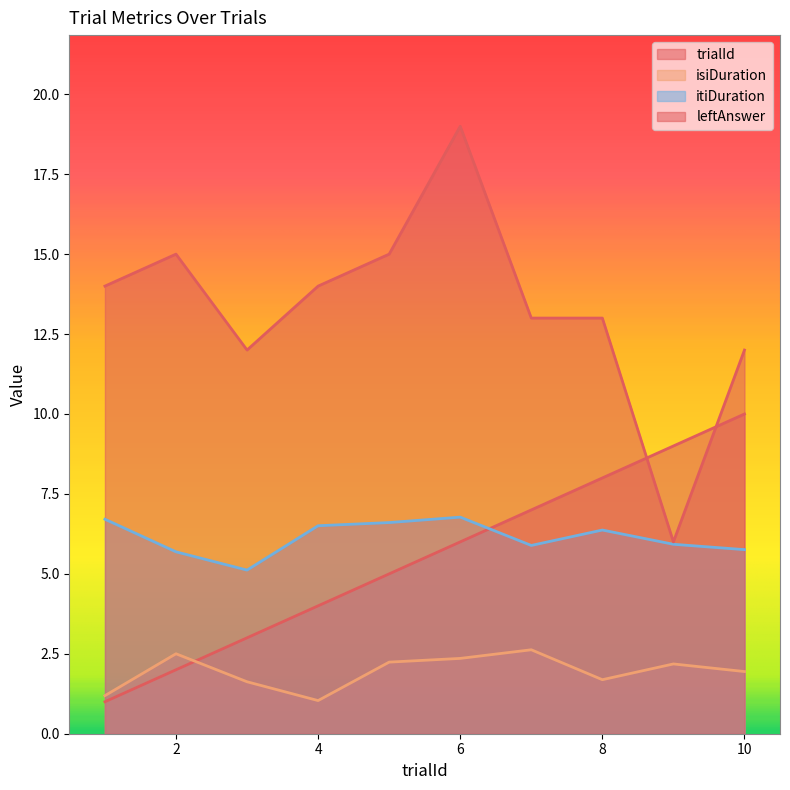

Rank the categories by itiDuration value from highest to lowest.

6, 1, 5, 4, 8, 9, 7, 10, 2, 3